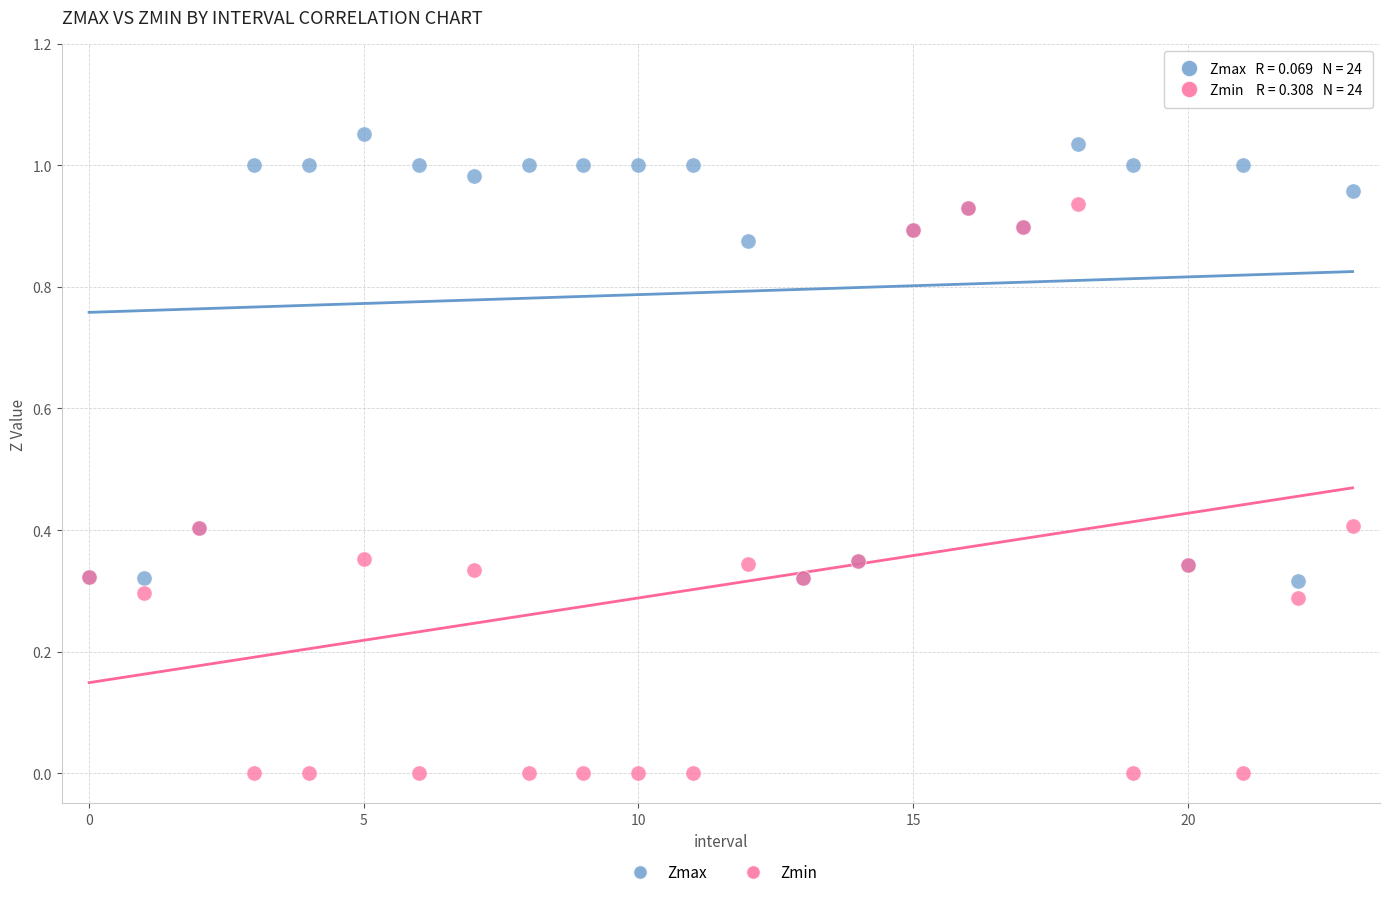

Which series contains the highest Y value?

Zmax